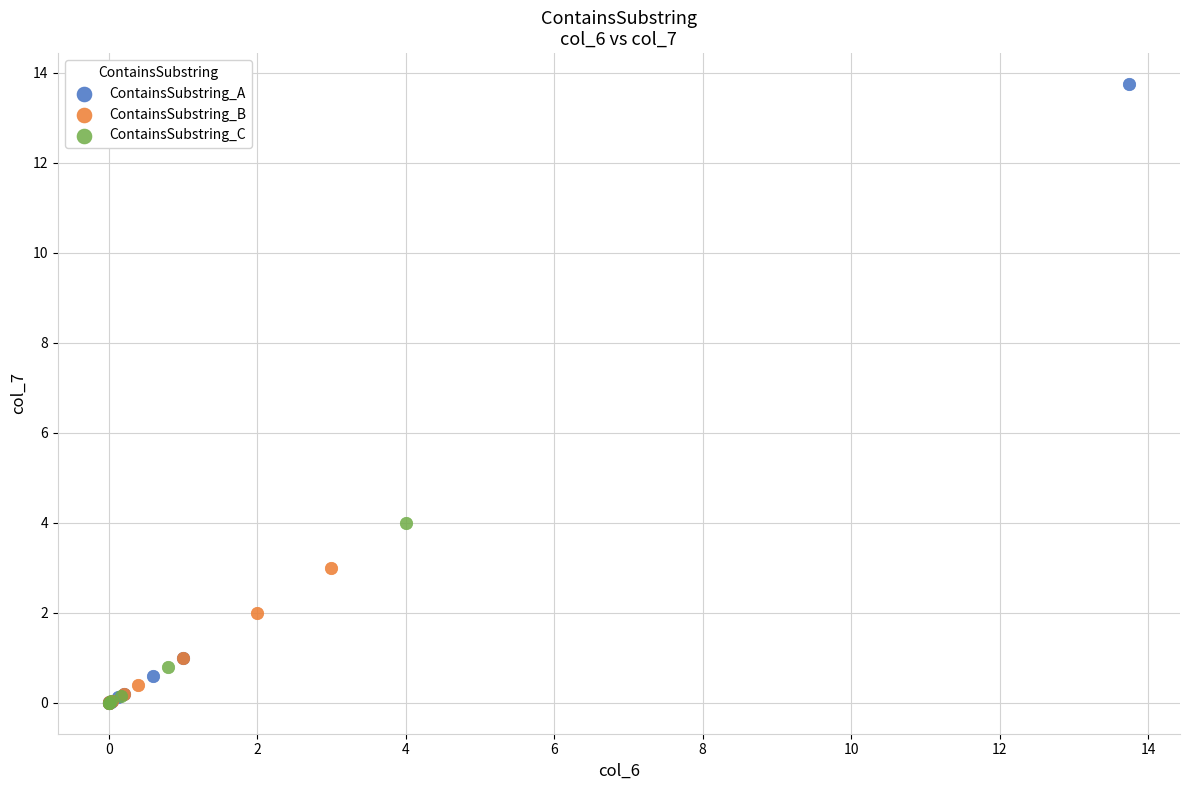

Which series contains the highest Y value?

ContainsSubstring_A